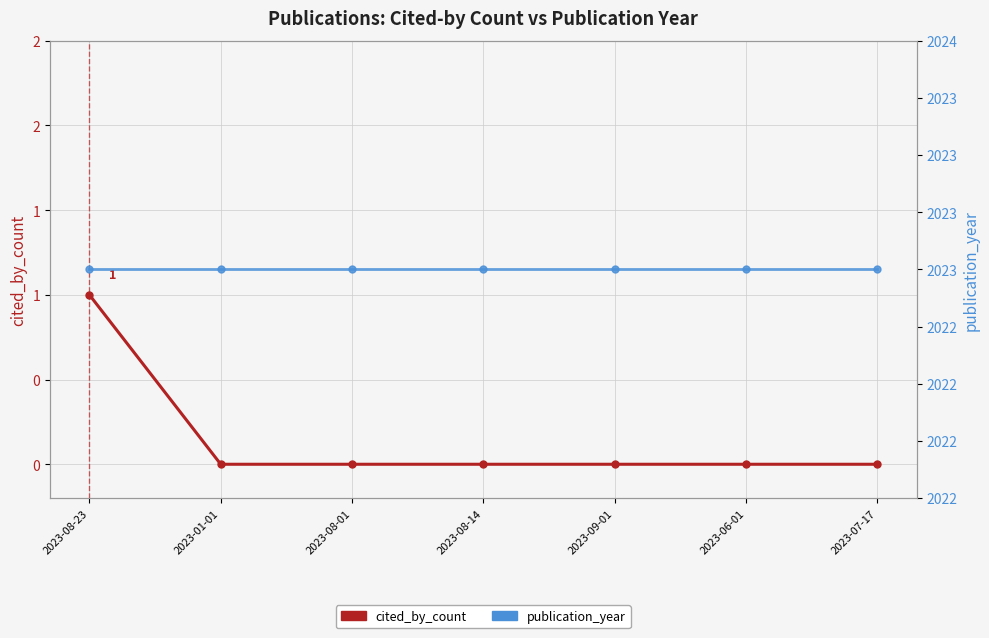

True or false: cited_by_count and publication_year intersect in this chart.

False